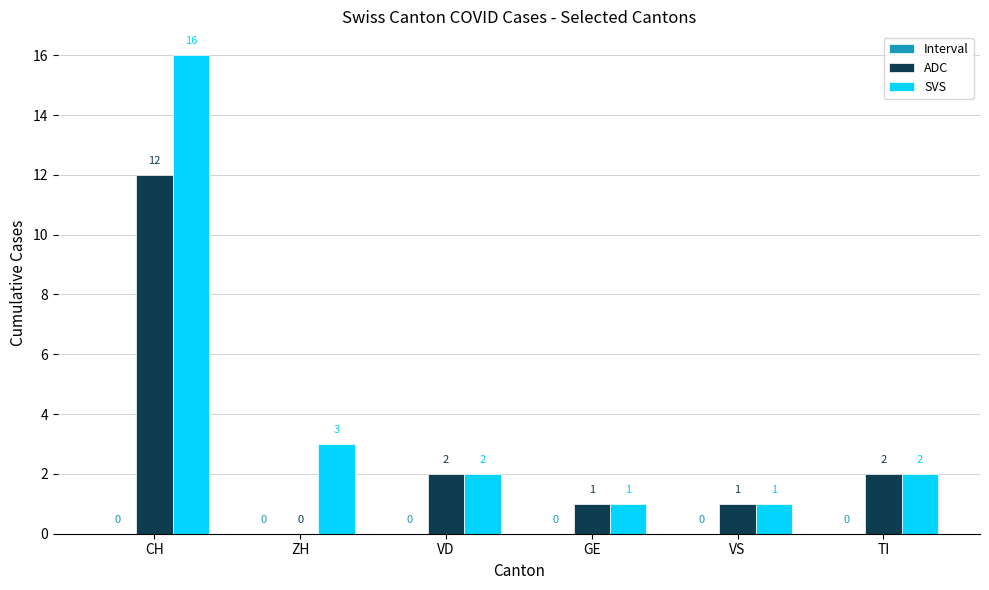

At which category does the chart reach its peak across all series?

CH